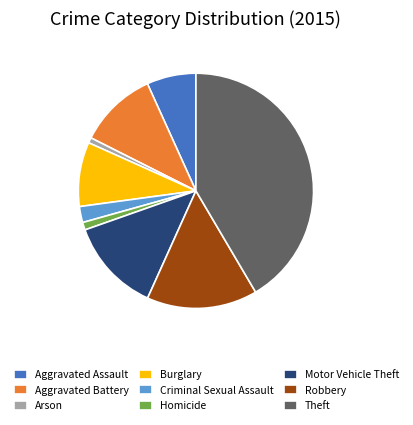

Between Aggravated Battery and Theft, which is larger?

Theft